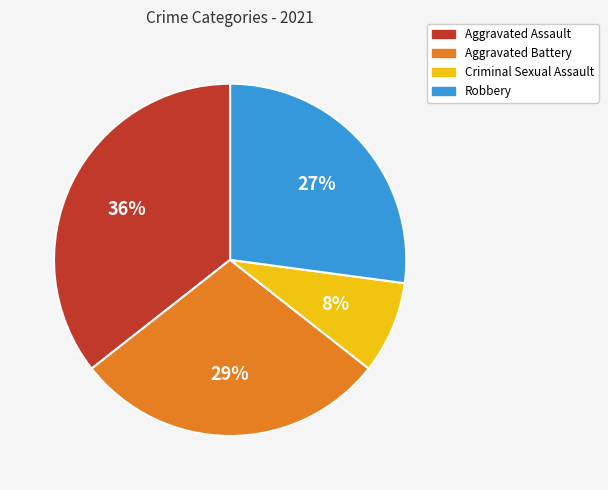

Which category has the smallest portion of the pie?

Criminal Sexual Assault